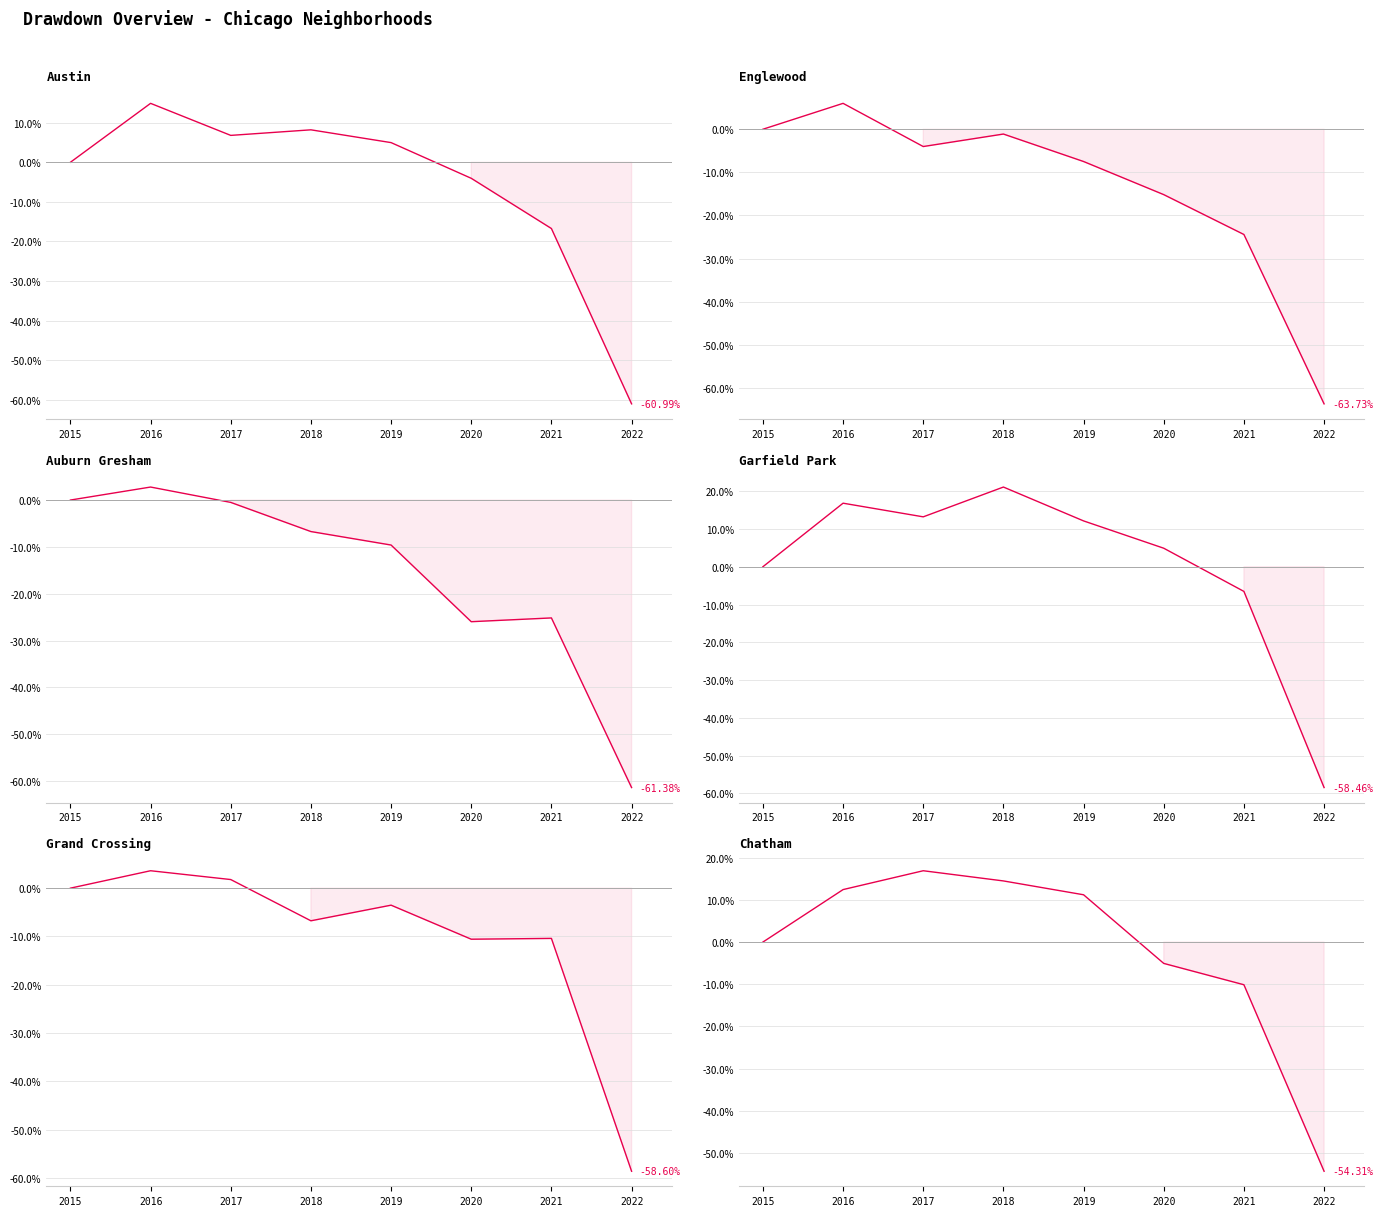

Reading left to right, what are all the values shown in this chart?

Austin: 0.0	14.9	6.8	8.2	5.0	-4.0	-16.7	-61.0
Englewood: 0.0	6.0	-4.0	-1.1	-7.5	-15.2	-24.4	-63.7
Auburn Gresham: 0.0	2.8	-0.5	-6.7	-9.6	-26.0	-25.2	-61.4
Garfield Park: 0.0	16.8	13.2	21.1	12.1	4.9	-6.5	-58.5
Grand Crossing: 0.0	3.6	1.8	-6.8	-3.5	-10.6	-10.4	-58.6
Chatham: 0.0	12.4	16.9	14.5	11.2	-5.1	-10.1	-54.3